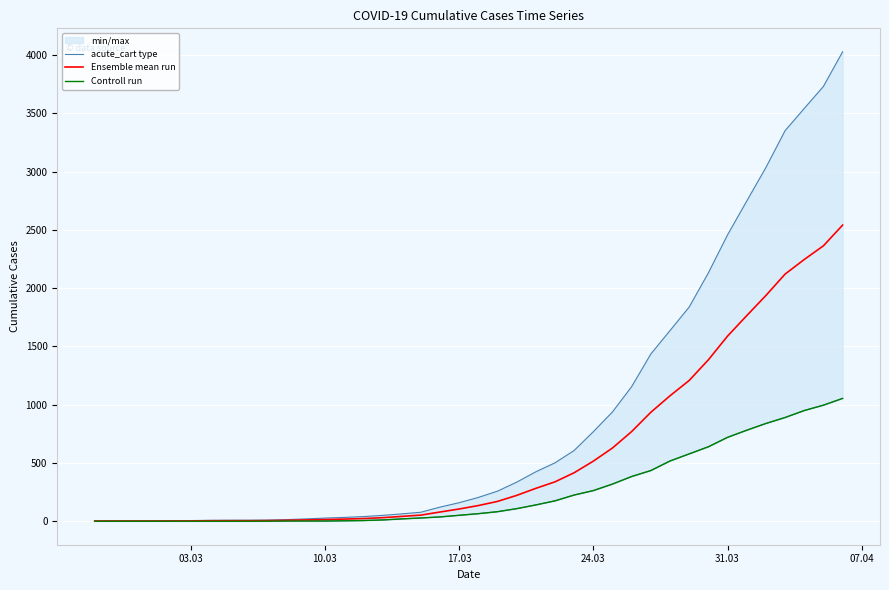

True or false: Ensemble mean run has more than 2 interior local peaks.

False